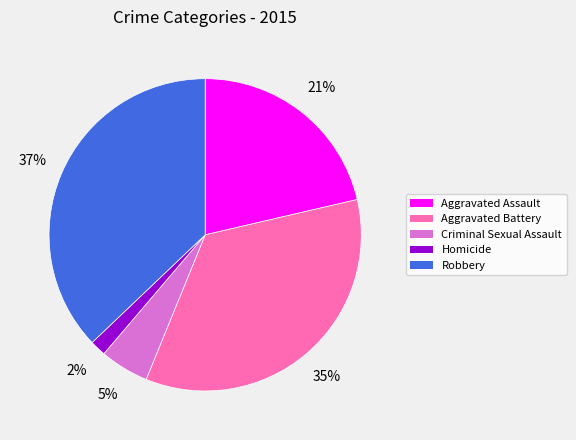

The Aggravated Battery slice represents 45% of the pie. True or false?

False